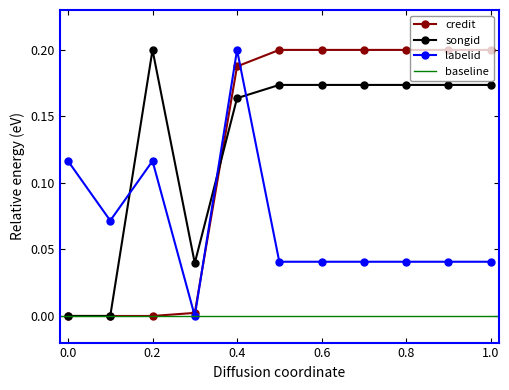

How many times do labelid and songid cross each other?

3